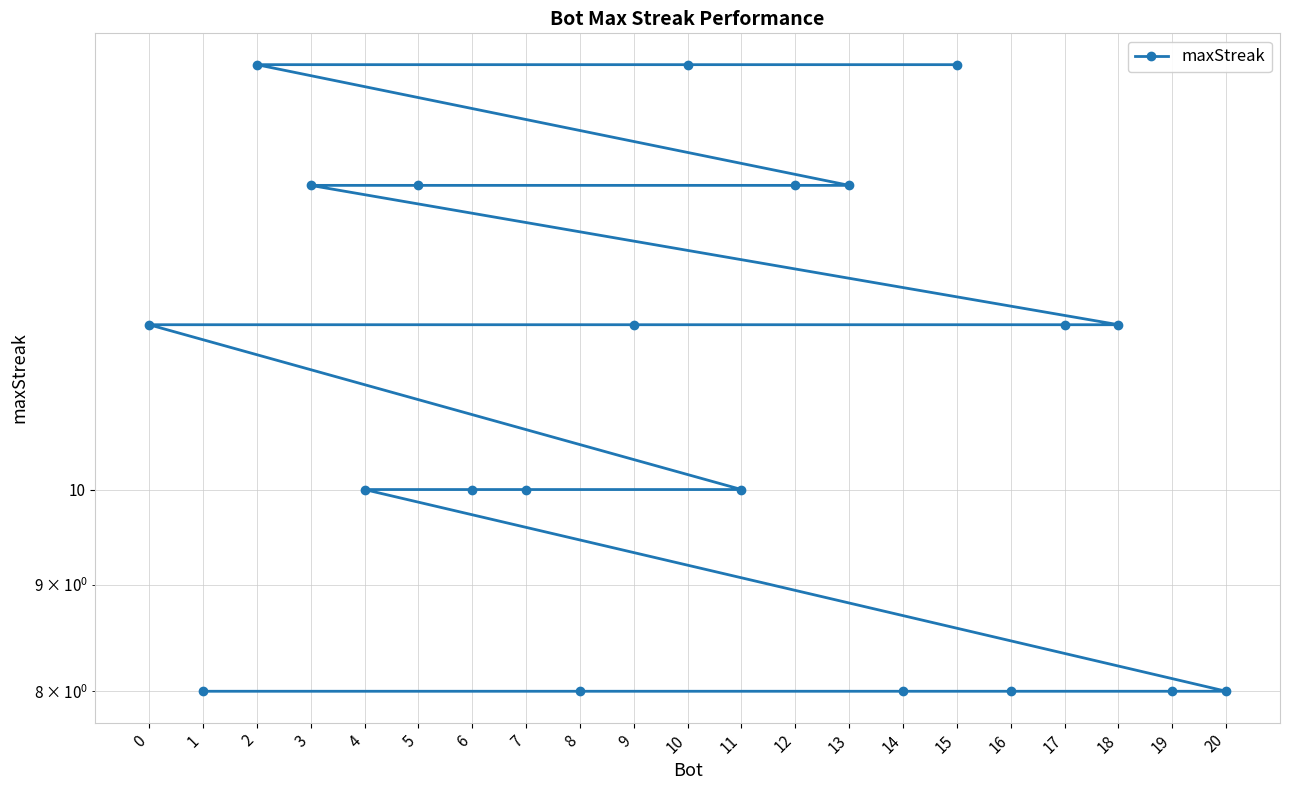

What is the change in value from 5 to 16?

-6